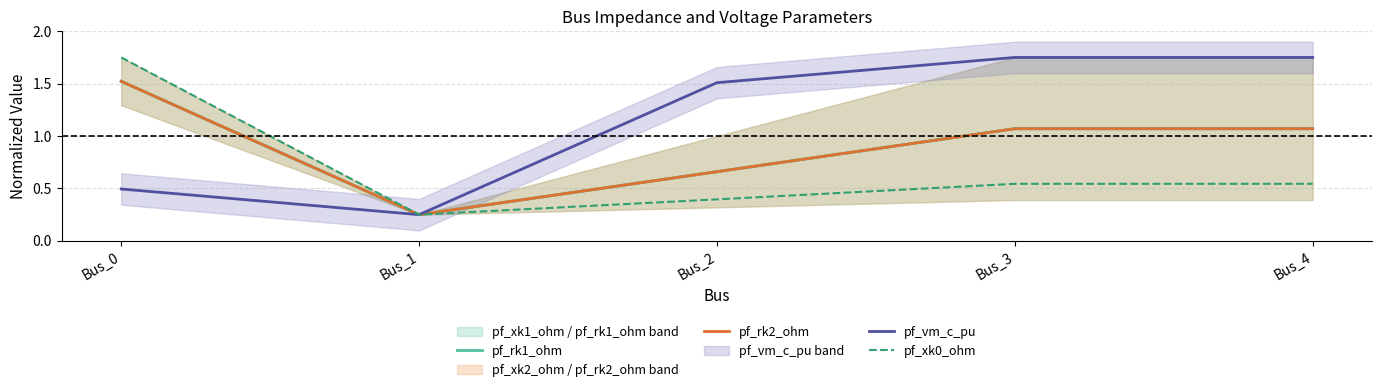

How many values in the pf_rk1_ohm series are below 1?

2